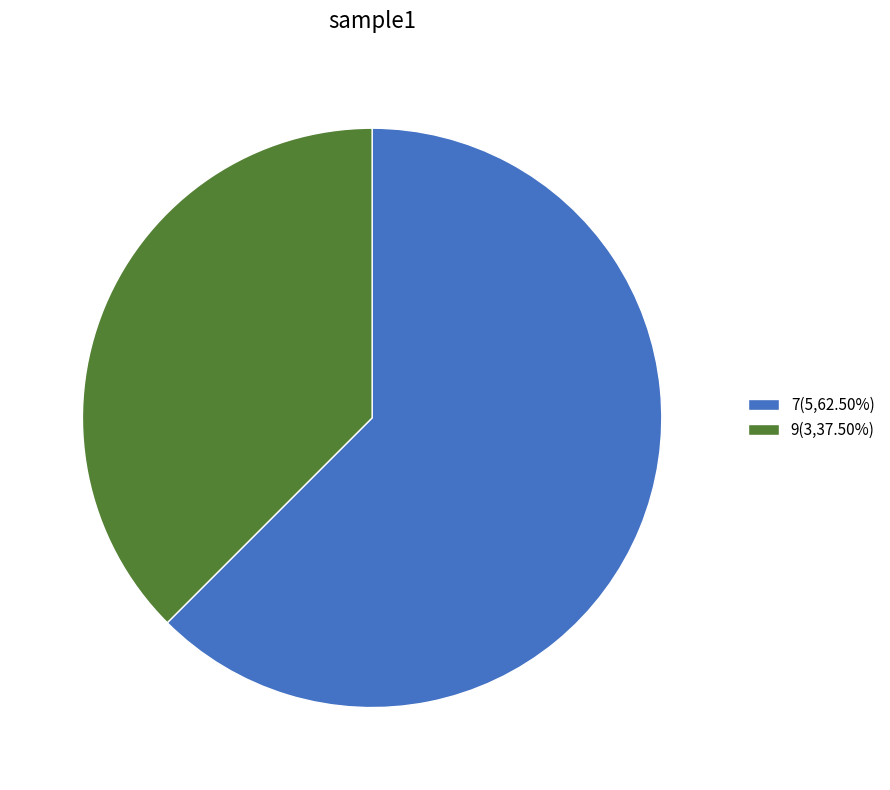

Count the number of slices in the pie.

2